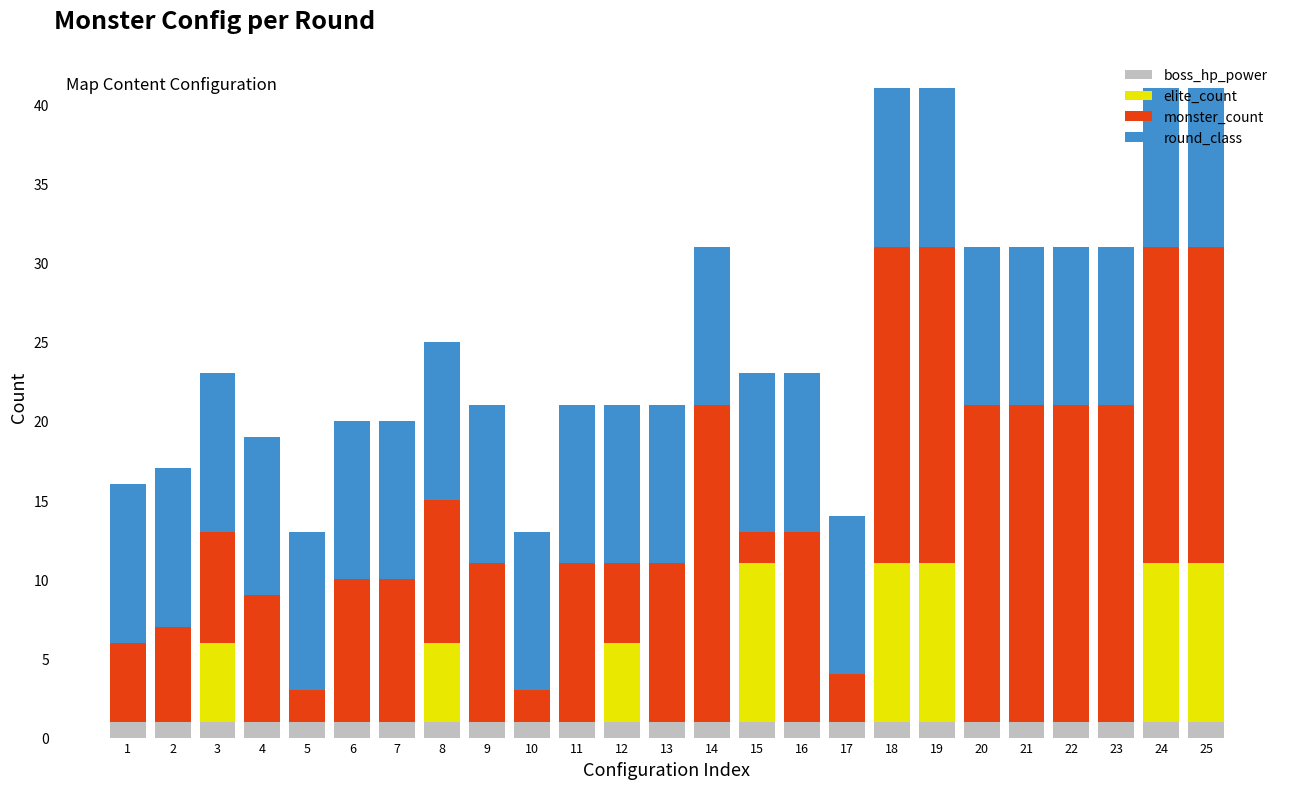

Is it true that boss_hp_power equals 1 at 24?

True